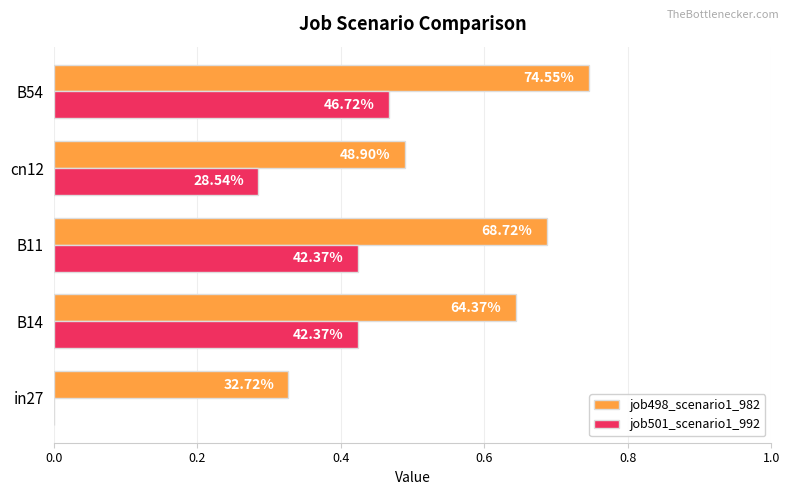

What are all the series names shown in the legend?

job498_scenario1_982, job501_scenario1_992